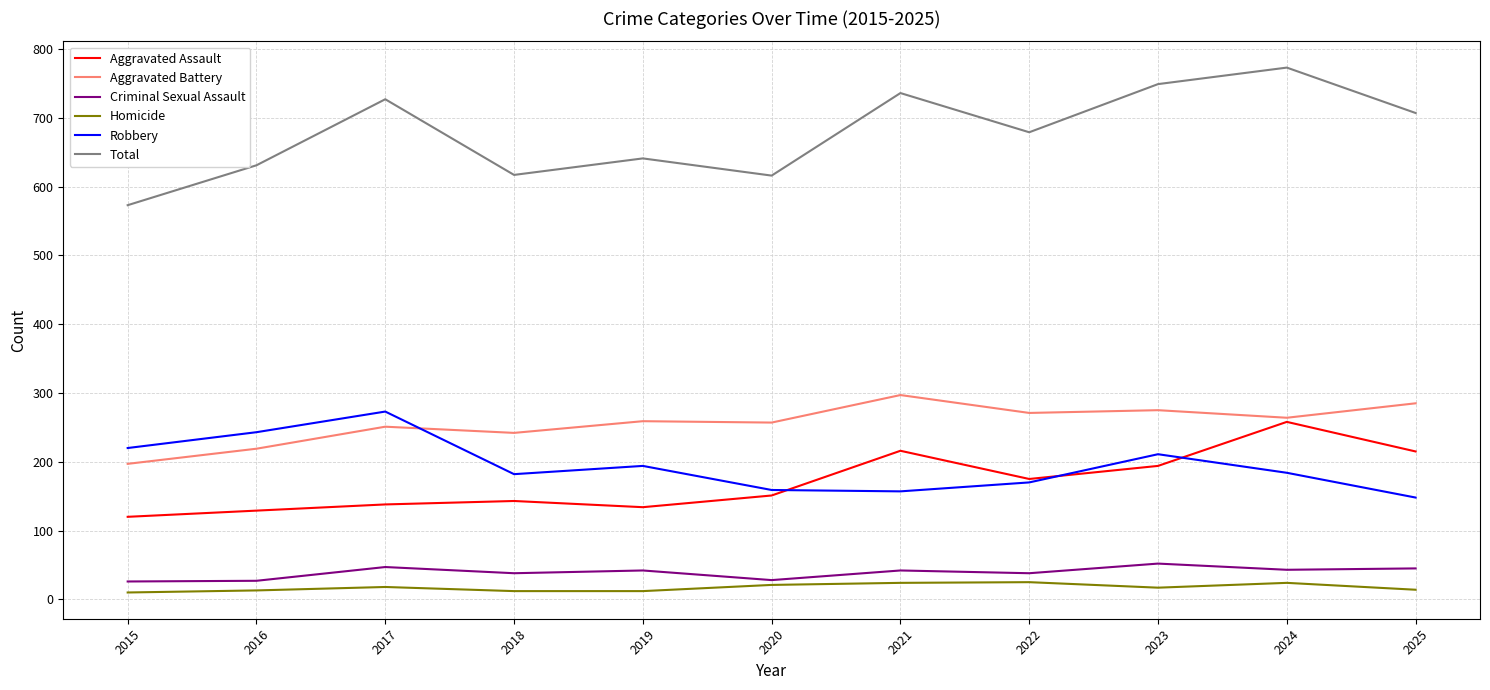

True or false: Criminal Sexual Assault and Total intersect in this chart.

False